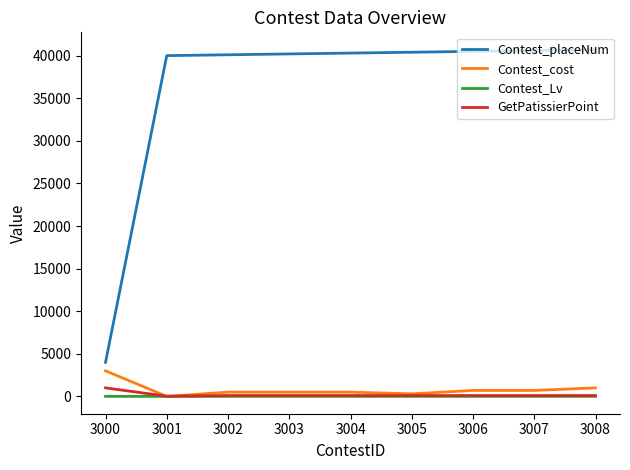

What is the difference between the highest and lowest values at 3007?

40596